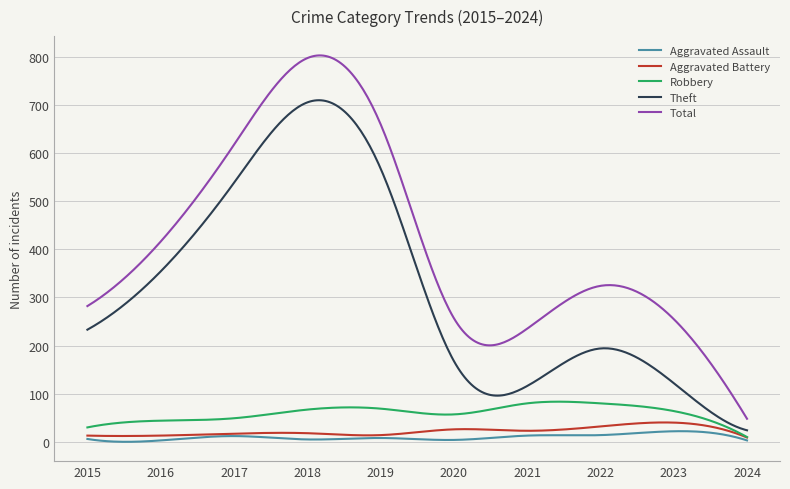

Which series has the widest spread of values?

Total